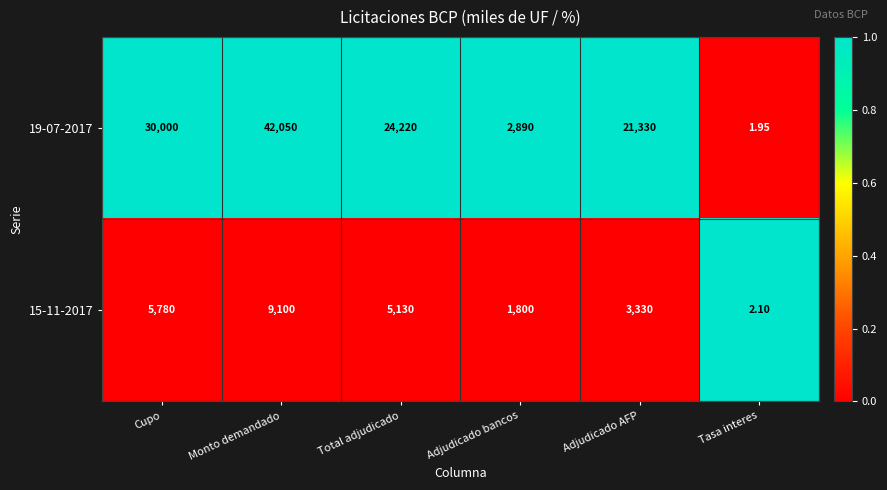

How many data points does each series have?

6